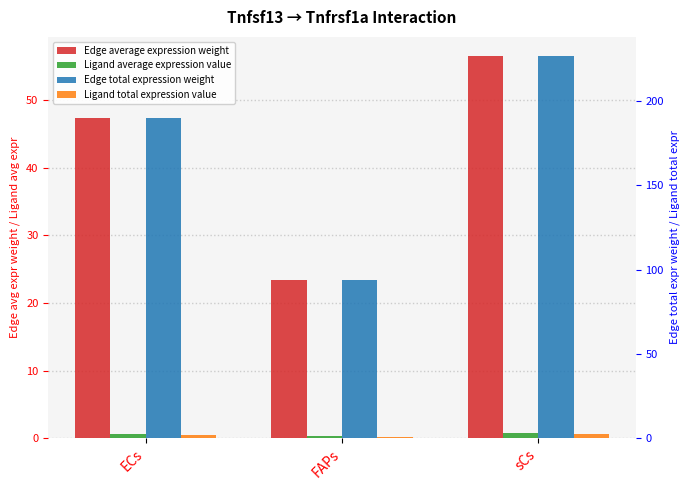

What are all the series names shown in the legend?

Edge average expression weight, Ligand average expression value, Edge total expression weight, Ligand total expression value